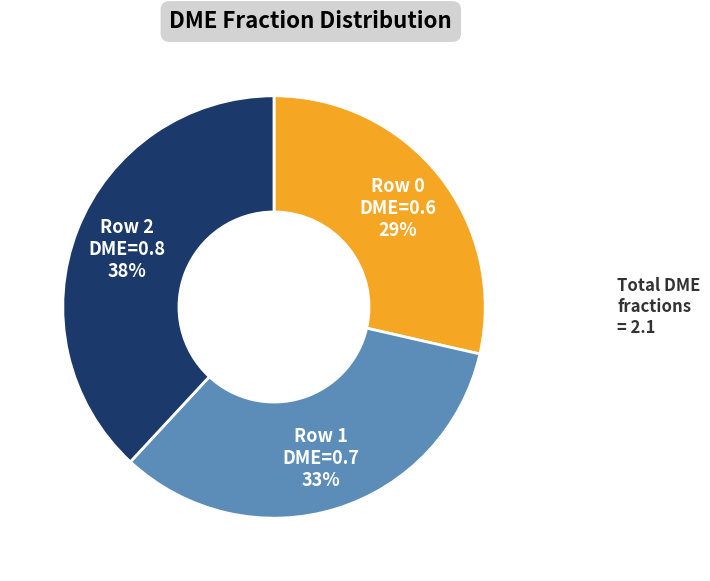

Is Row 2 DME=0.8 the majority of the pie?

No